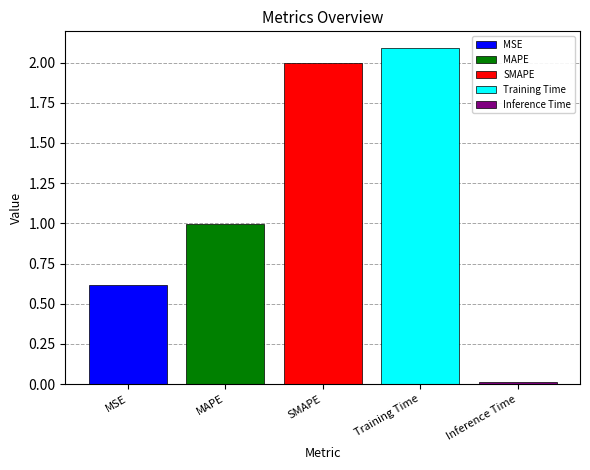

The MSE series shows 0.6 at SMAPE. True or false?

True